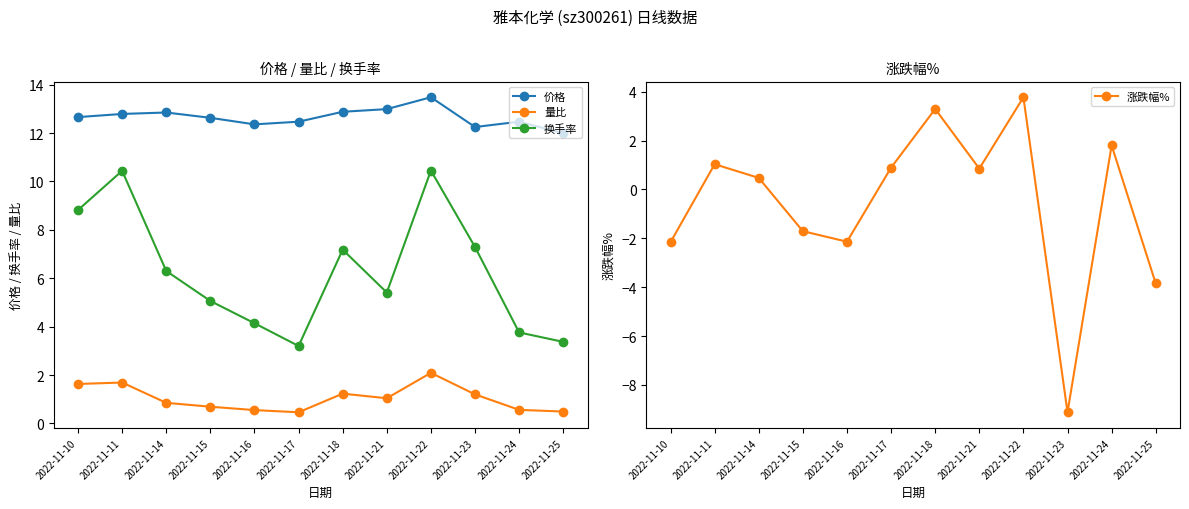

What is the spread (max minus min) of values at 2022-11-16?

14.5